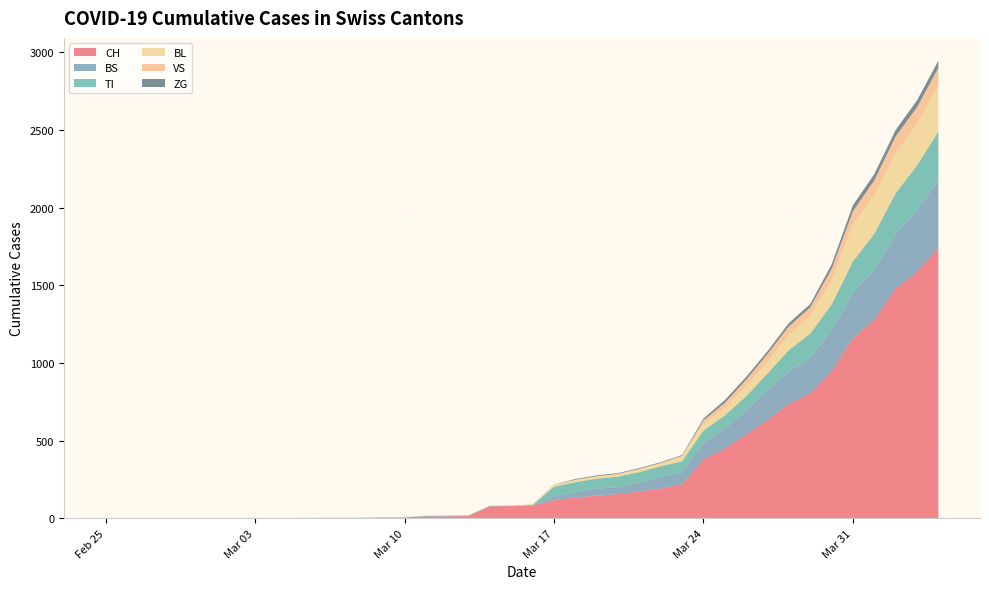

Reading left to right, list all the values displayed in this chart.

CH: 0	0	0	0	0	0	0	0	0	2	3	3	3	5	6	11	12	14	76	79	82	116	134	146	155	172	192	218	380	449	540	634	736	806	948	1160	1279	1480	1588	1742
ZG: 0	0	0	0	0	0	0	0	0	0	0	0	0	0	0	0	0	0	0	0	0	1	5	5	5	5	5	5	12	18	18	18	21	21	29	39	40	41	44	46
VS: 0	0	0	0	0	0	0	0	0	0	0	0	0	0	0	0	0	0	0	0	0	0	0	0	0	0	0	0	25	35	41	50	53	54	71	81	96	104	109	112
TI: 0	0	0	0	0	0	0	0	0	0	0	0	0	0	0	0	0	0	0	0	0	62	62	65	67	68	70	71	80	85	91	107	136	155	165	202	229	263	287	314
BL: 0	0	0	0	0	0	0	0	0	0	0	0	0	1	2	2	2	2	2	5	5	13	16	16	18	21	21	35	40	46	65	76	100	115	158	242	249	262	266	298
BS: 0	0	0	0	0	0	0	0	0	0	0	0	0	0	0	4	4	4	4	0	4	25	36	44	46	57	73	78	105	128	155	191	211	228	263	292	323	350	397	434